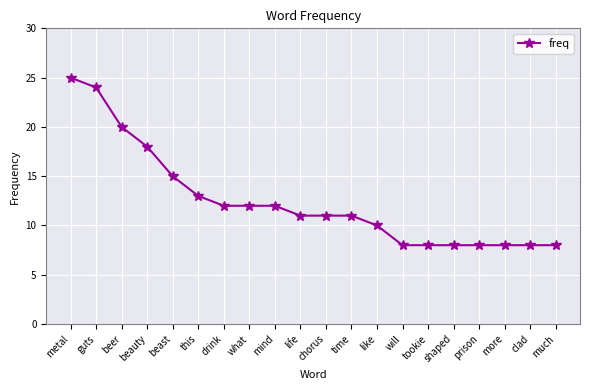

What position from the right is mind?

12